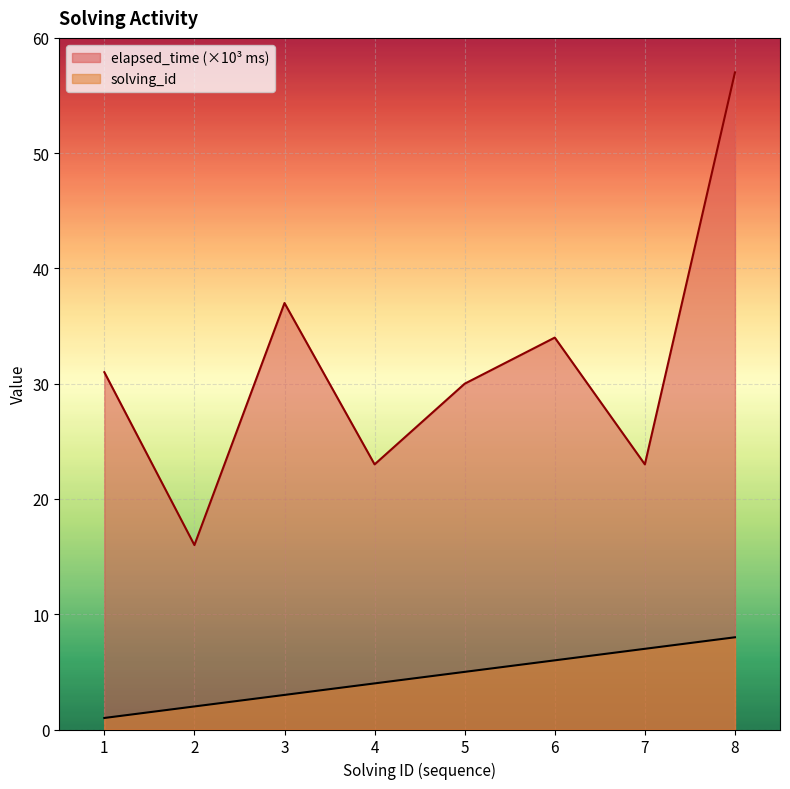

True or false: elapsed_time has more than 2 interior local peaks.

False